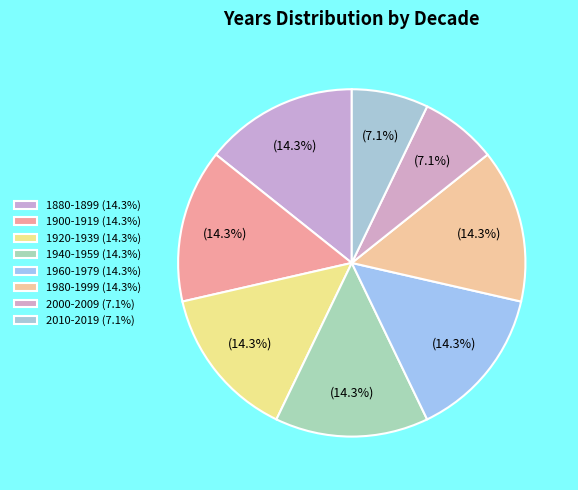

Count the number of slices in the pie.

8